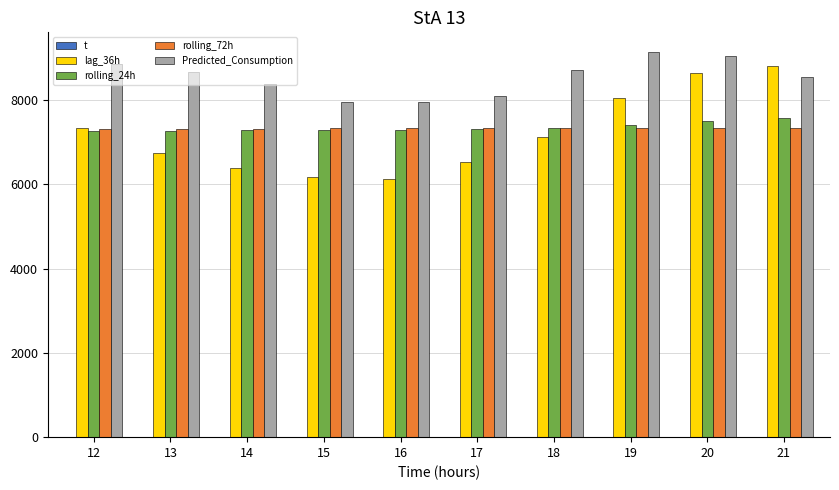

Reading left to right, transcribe all the data shown in this chart.

t: 13.4	14.1	14.8	14.8	13.7	12.7	11.7	10.9	10.0	9.4
lag_36h: 7328.0	6727.5	6373.5	6165.8	6118.8	6515.2	7119.5	8045.8	8628.8	8794.8
rolling_24h: 7266.0	7269.1	7273.9	7279.4	7287.1	7302.3	7337.6	7403.3	7487.7	7563.8
rolling_72h: 7316.1	7317.6	7319.7	7322.9	7325.4	7327.3	7329.1	7331.6	7335.1	7339.1
Predicted_Consumption: 8845.7	8672.0	8374.0	7944.6	7939.4	8088.4	8708.7	9144.0	9047.0	8531.9